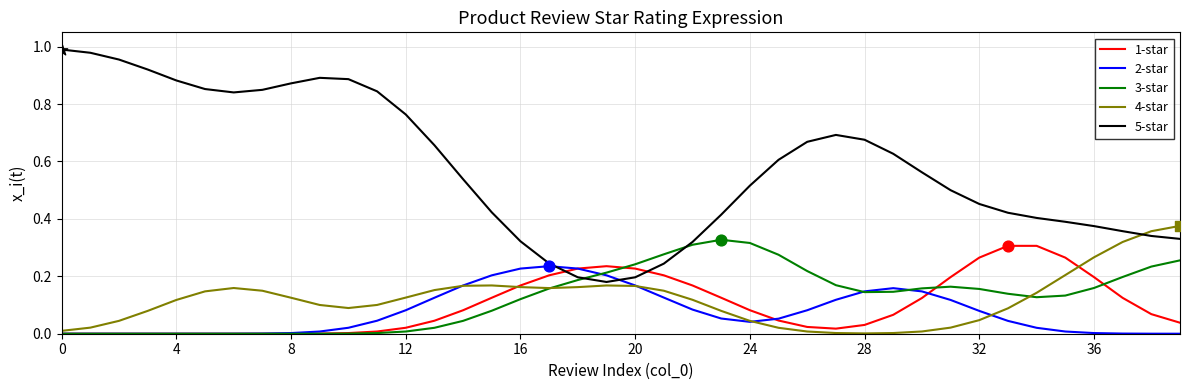

Which series has the largest total across all categories?

5-star